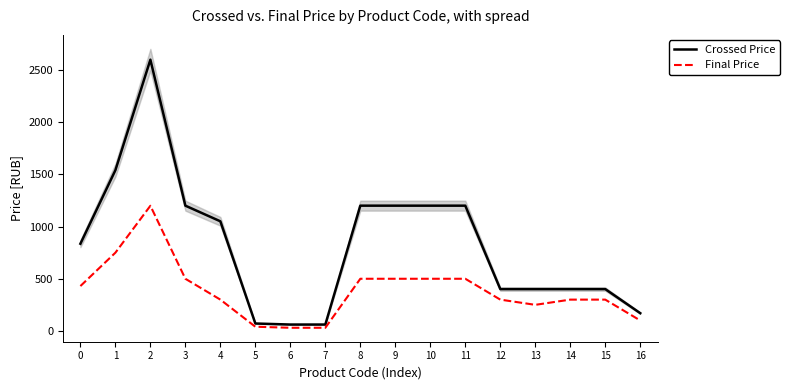

List the series in order of their overall mean, lowest first.

Final Price, Crossed Price